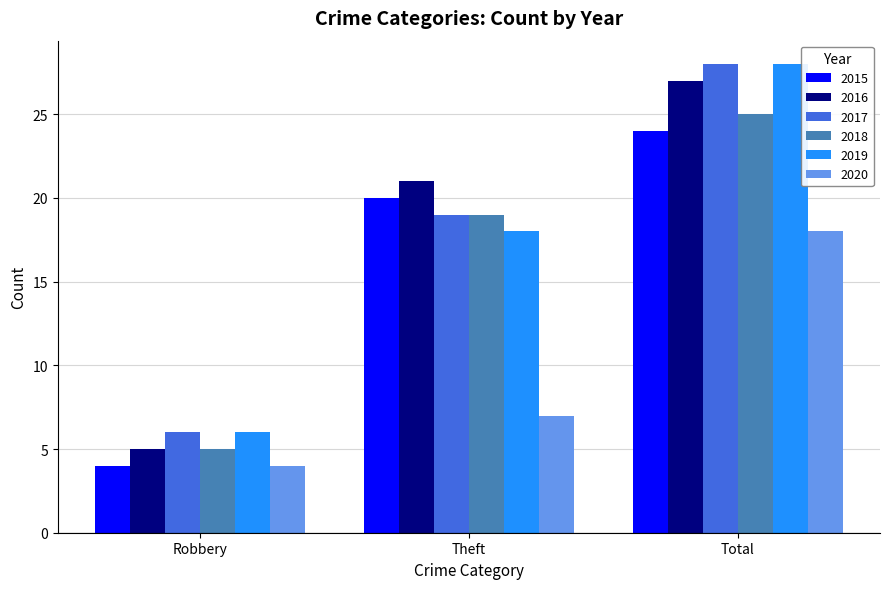

What are all the series names shown in the legend?

2015, 2016, 2017, 2018, 2019, 2020